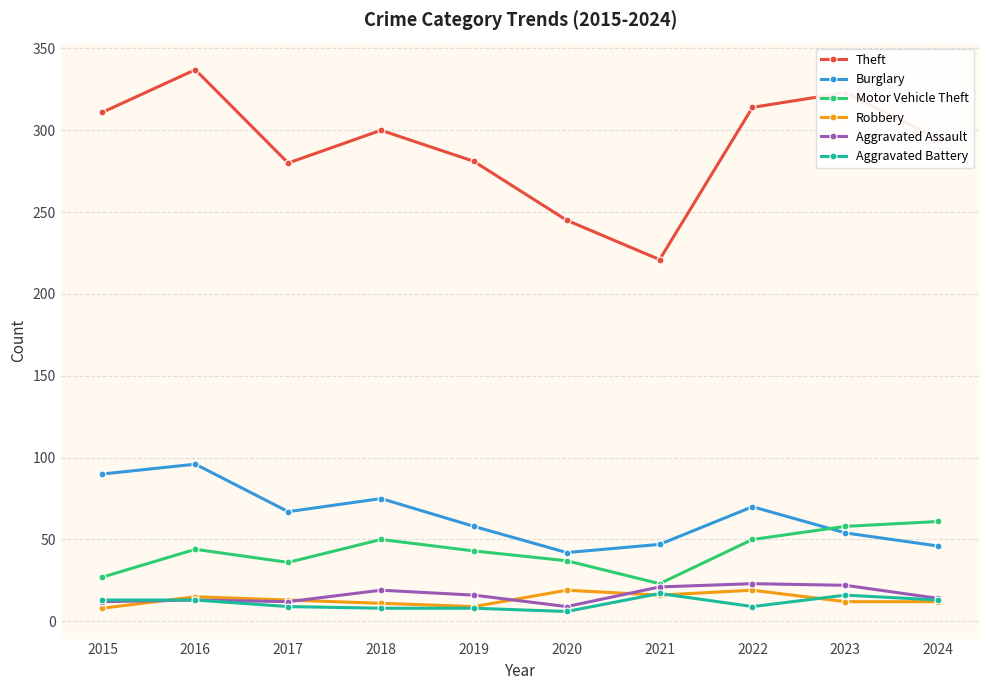

Which series has the largest range (max minus min)?

Theft